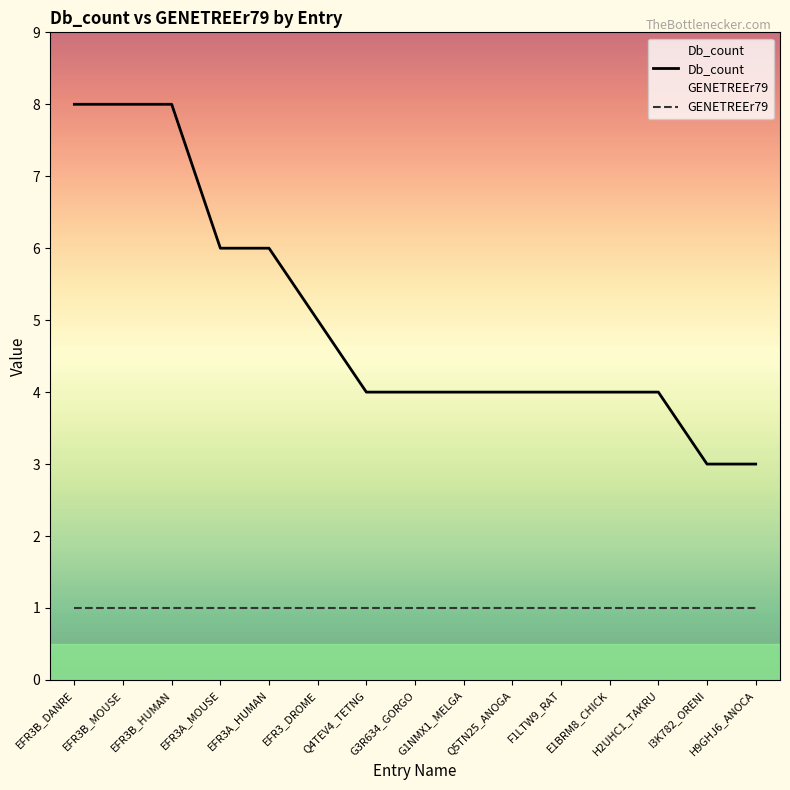

What is the spread (max minus min) of values at F1LTW9_RAT?

3